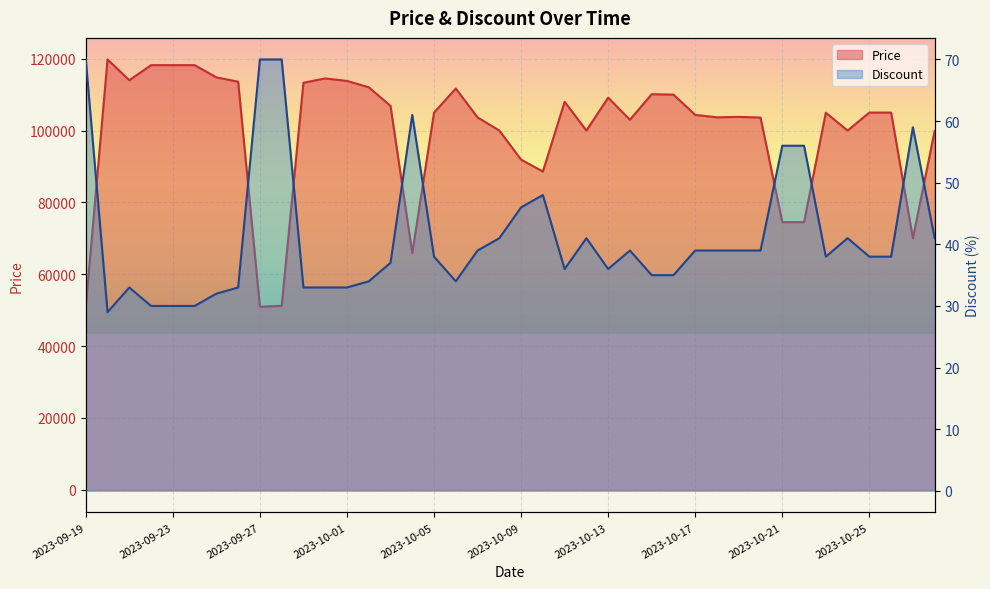

What is the minimum value for Discount?

29